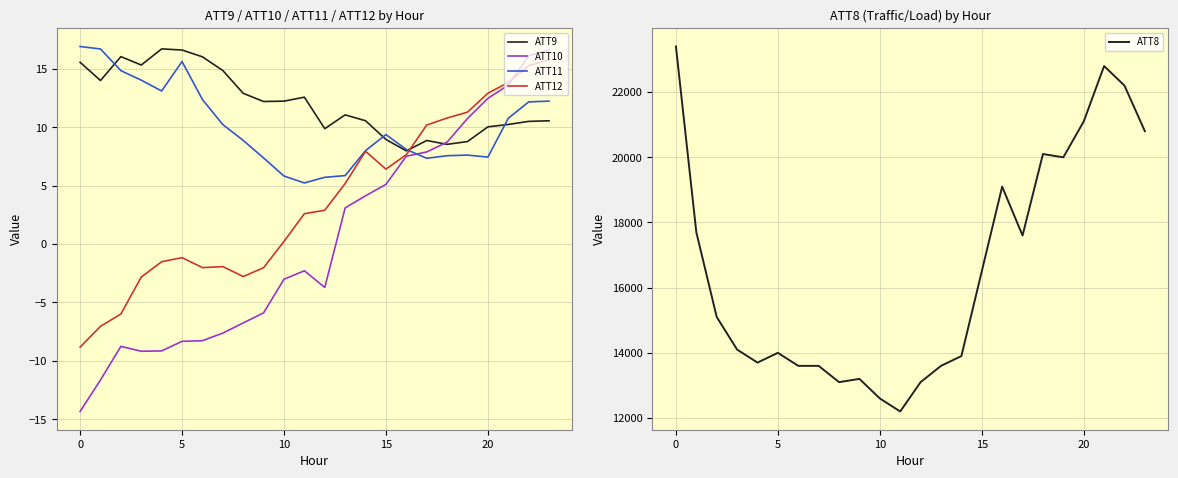

What is the maximum value for ATT12?

15.8